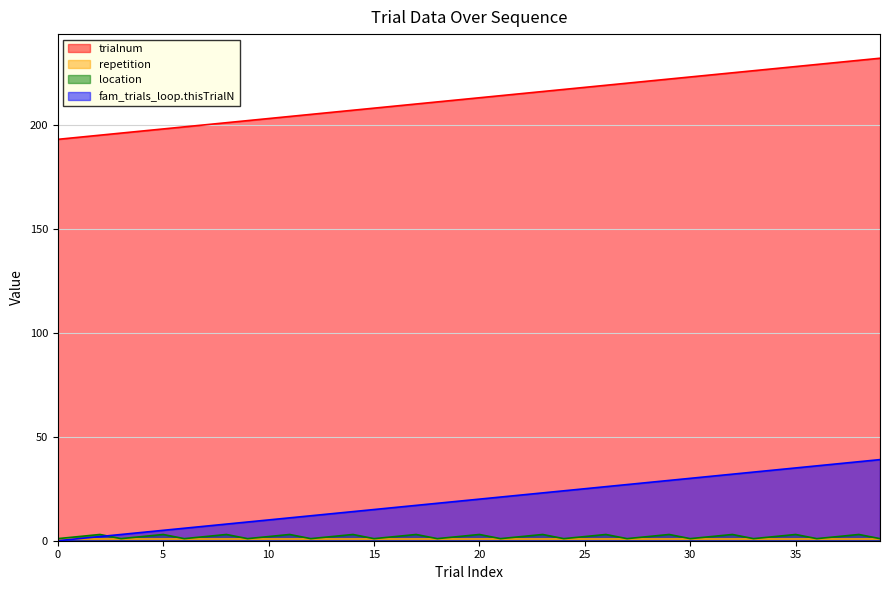

How many values in the location series exceed 2?

13